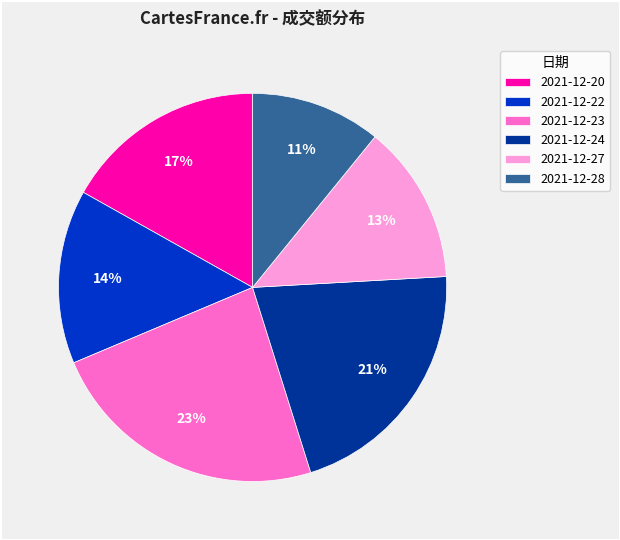

Is it true that 2021-12-23 is 23% of the pie?

True